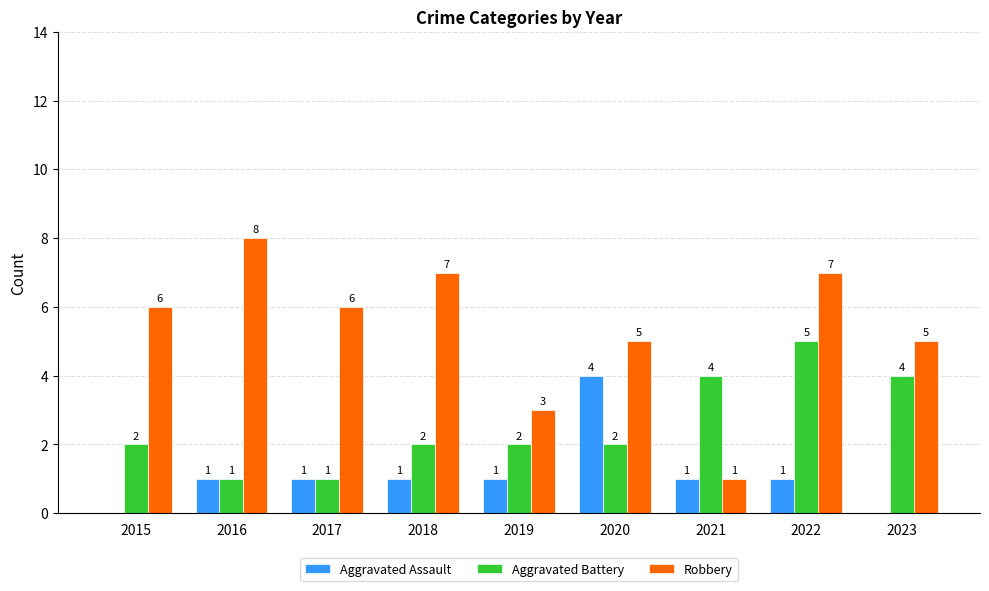

What are all the series names shown in the legend?

Aggravated Assault, Aggravated Battery, Robbery